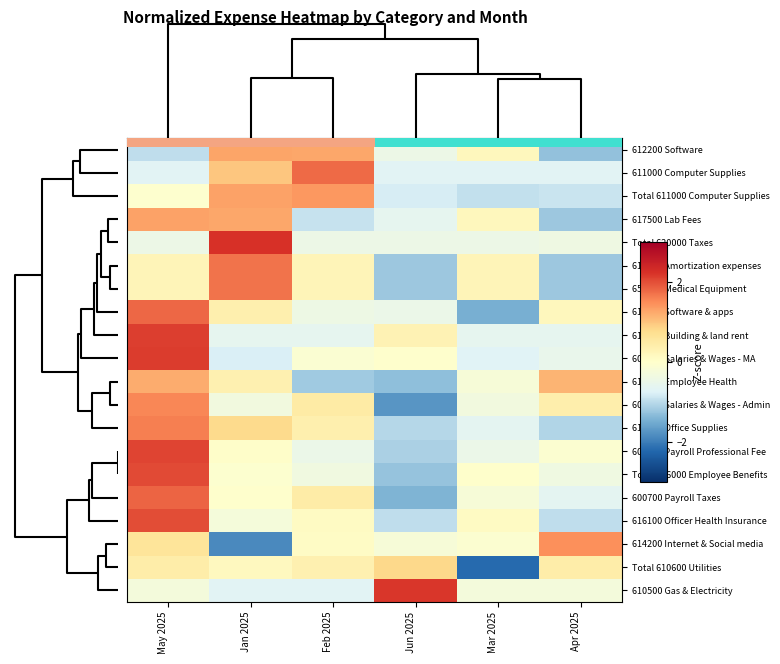

Is the value of 616100 Officer Health Insurance at Mar 2025 greater than the value of 610900 Office Supplies at Feb 2025?

No